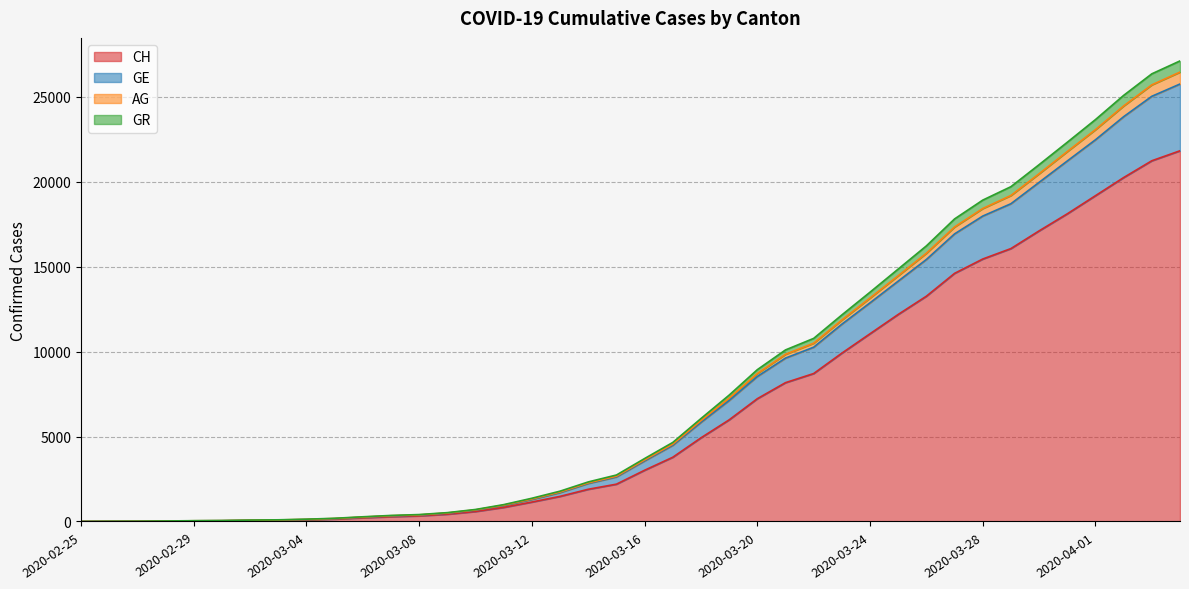

How many lines are shown in the chart?

4